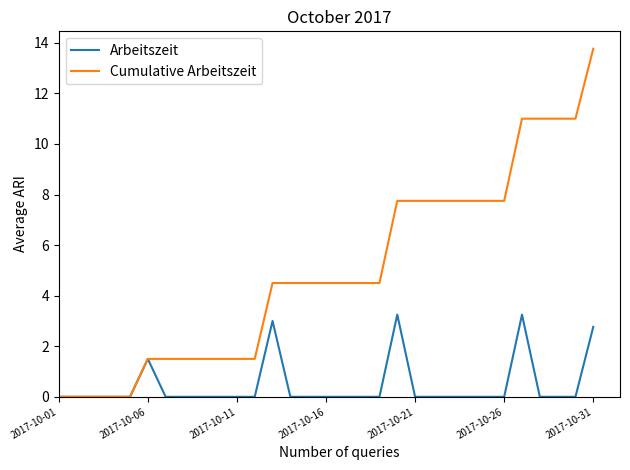

Which series has the largest total across all categories?

Cumulative Arbeitszeit